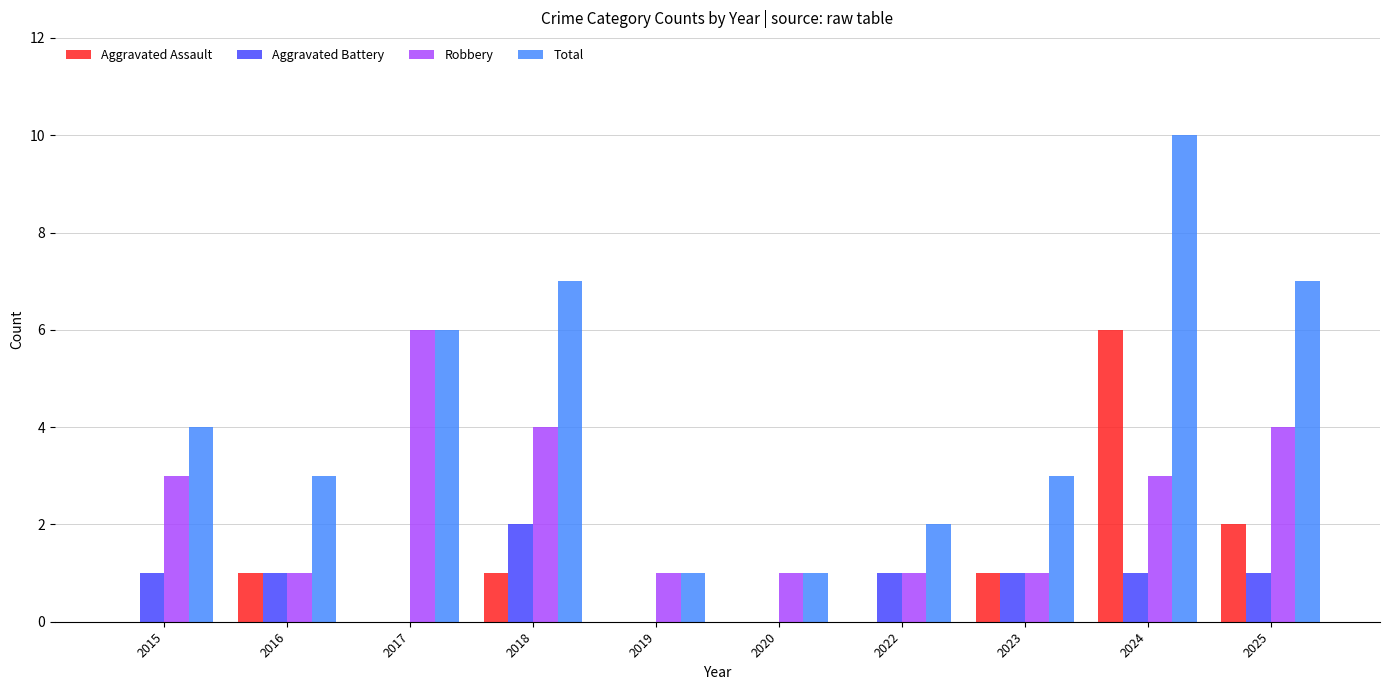

Reading right to left, what are all the values shown in this chart?

Aggravated Assault: 2	6	1	0	0	0	1	0	1	0
Aggravated Battery: 1	1	1	1	0	0	2	0	1	1
Robbery: 4	3	1	1	1	1	4	6	1	3
Total: 7	10	3	2	1	1	7	6	3	4